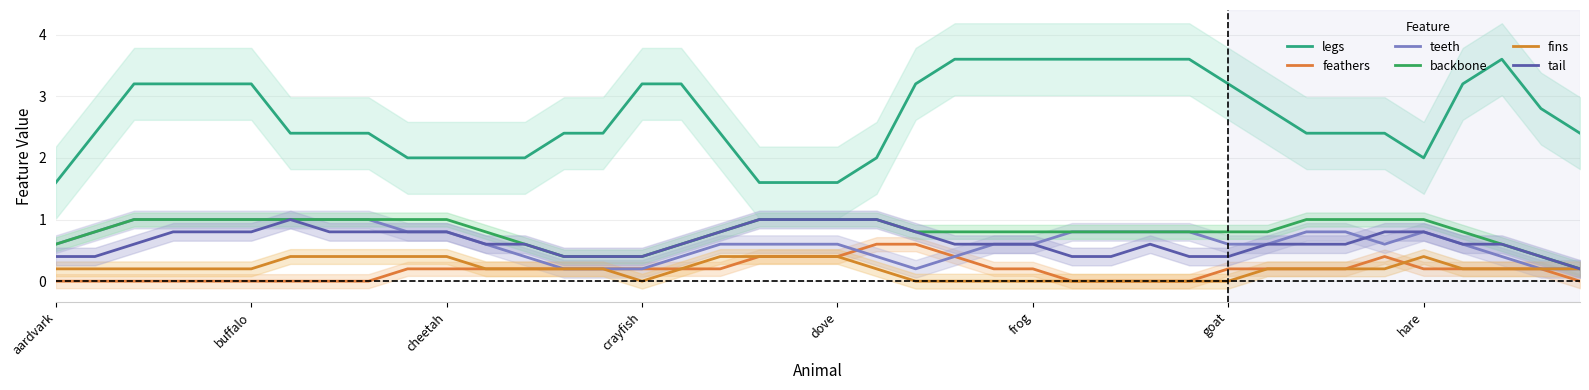

Which series has the largest range (max minus min)?

legs